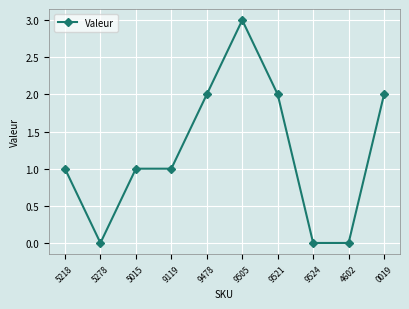

What is the ratio of the value at 9505 to the value at 0019?

1.5